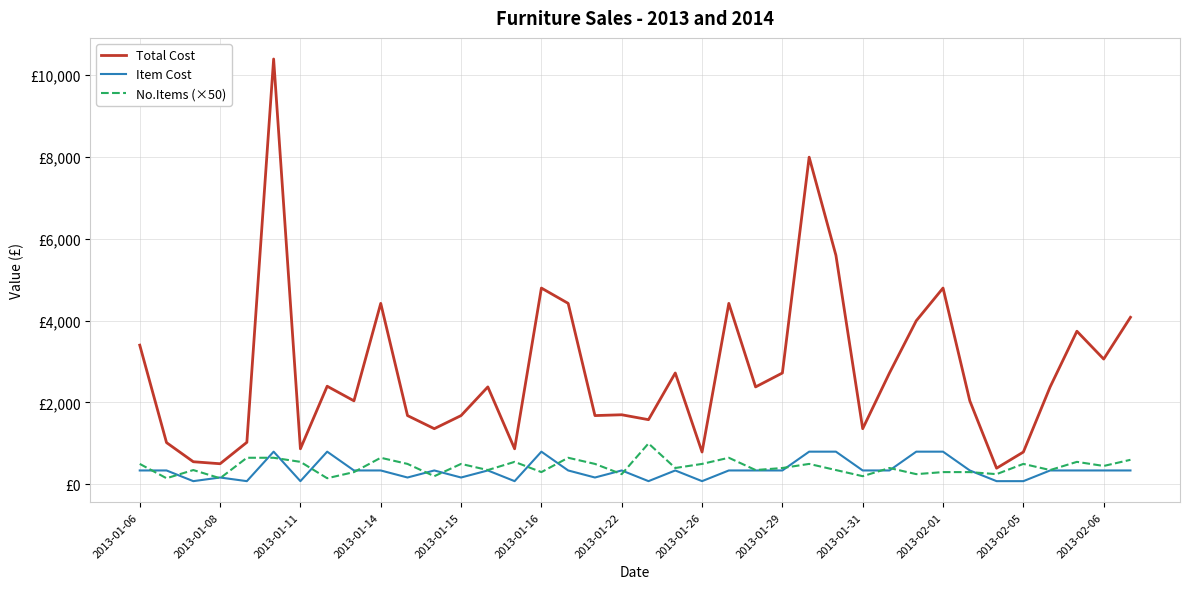

List the series in order of their peak value, lowest first.

Item Cost, No.Items (×50), Total Cost